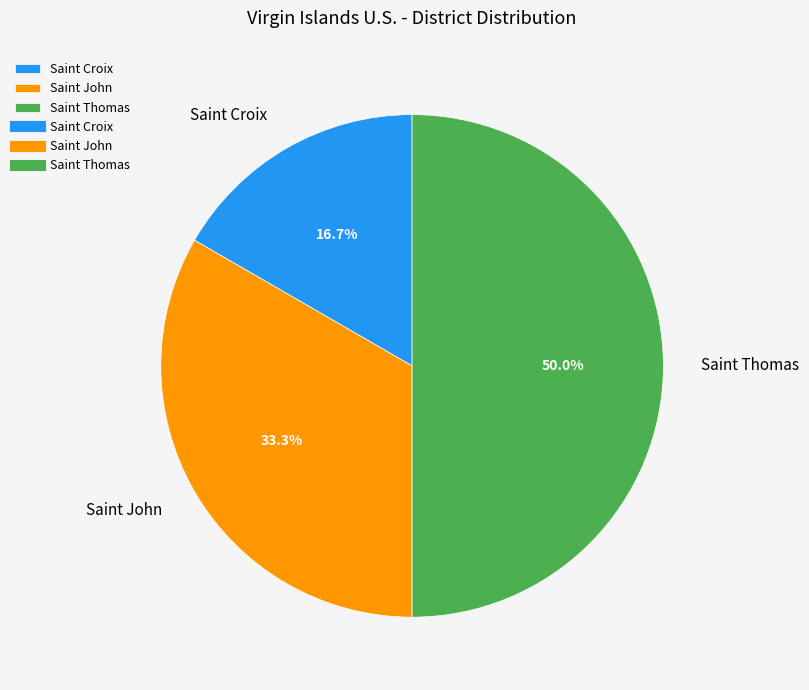

Approximately how many times larger is the value at Saint Croix compared to Saint John?

0.5